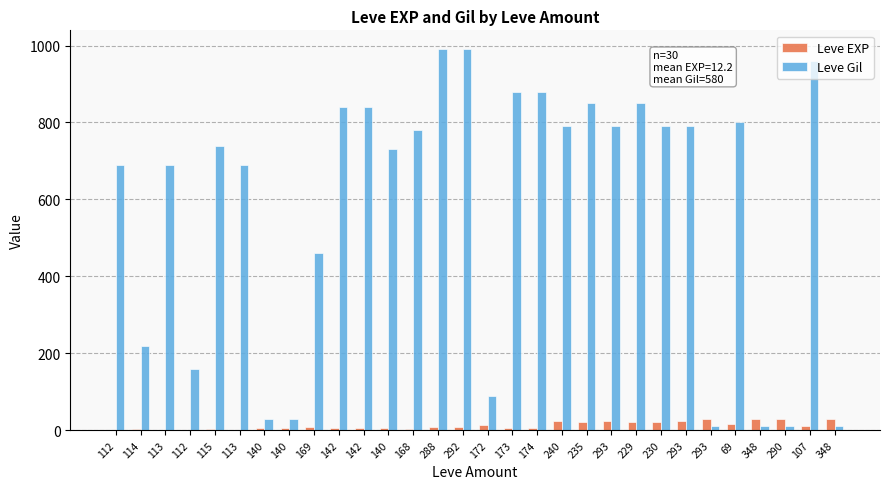

Which category has the highest value across all series?

288